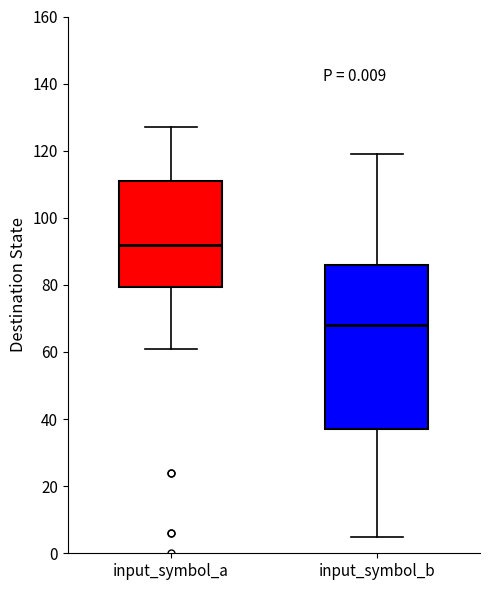

Reading left to right, transcribe this box plot: for each box, give where its median line is, the range the box spans, and where its two whiskers end, as read against the y-axis. The values are not printed on the chart, so give them approximately, as read against the axis.

input_symbol_a: median 92, box 80 to 112, whiskers 62 to 128
input_symbol_b: median 68, box 38 to 86, whiskers 6 to 120